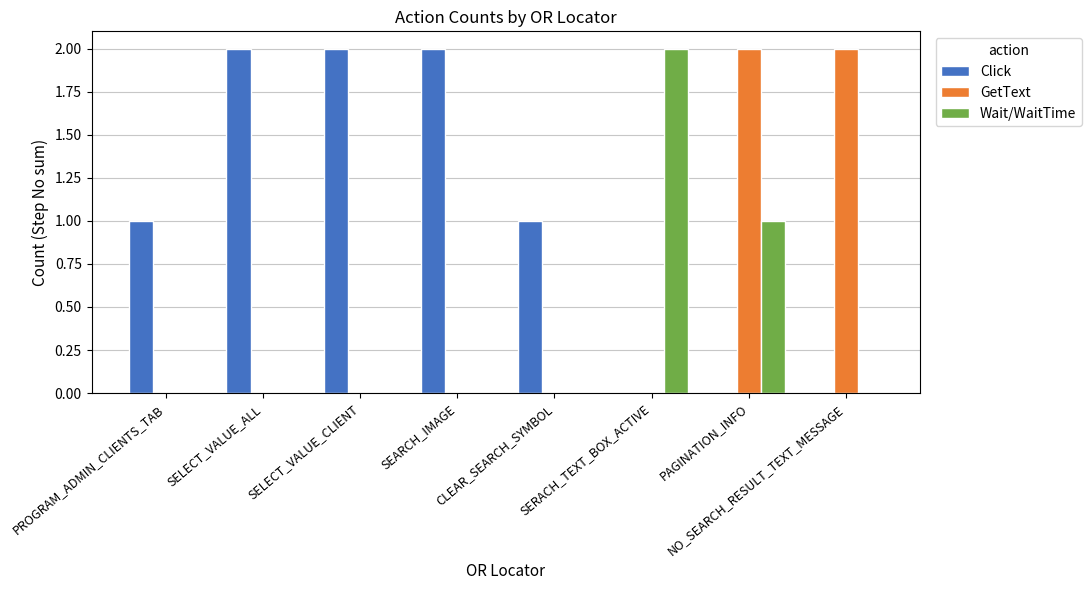

Which series has the largest total across all categories?

Click